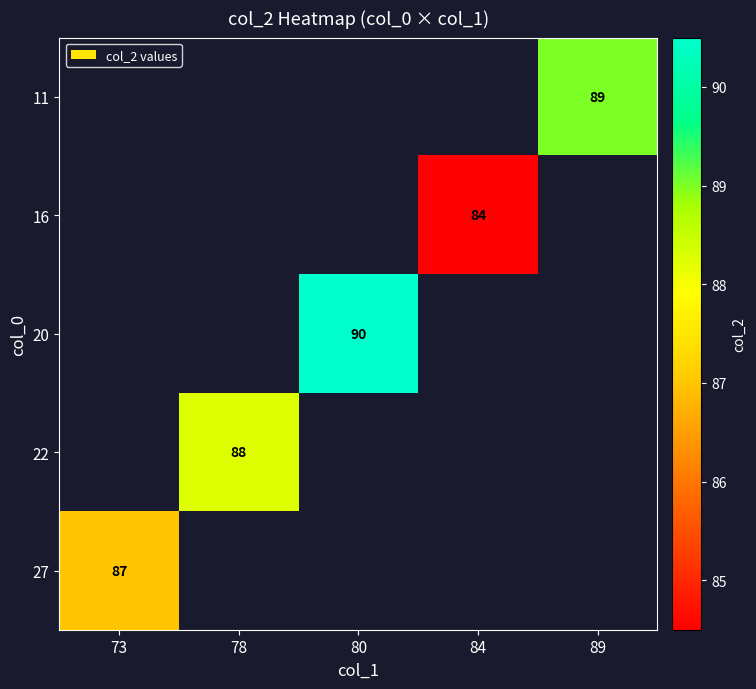

Is it true that 22 equals 39 at 78?

False